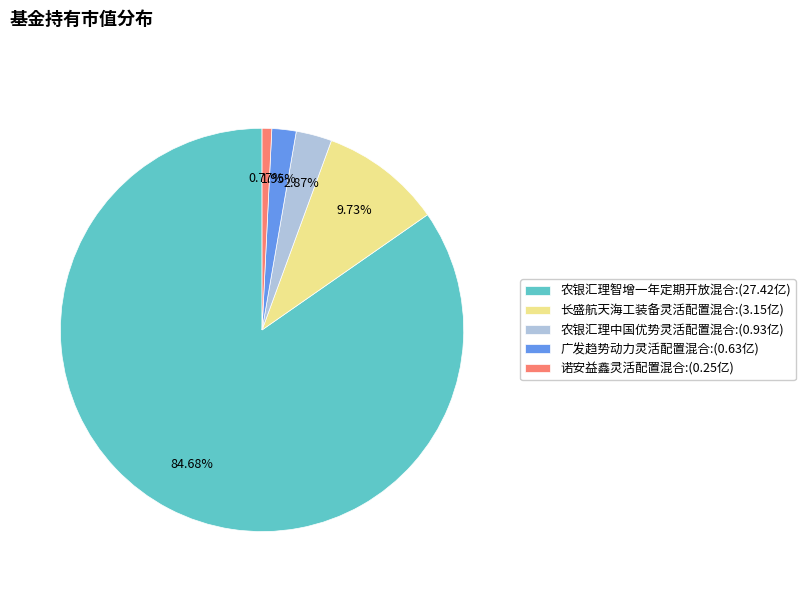

Between 诺安益鑫灵活配置混合:(0.25亿) and 农银汇理中国优势灵活配置混合:(0.93亿), which is larger?

农银汇理中国优势灵活配置混合:(0.93亿)